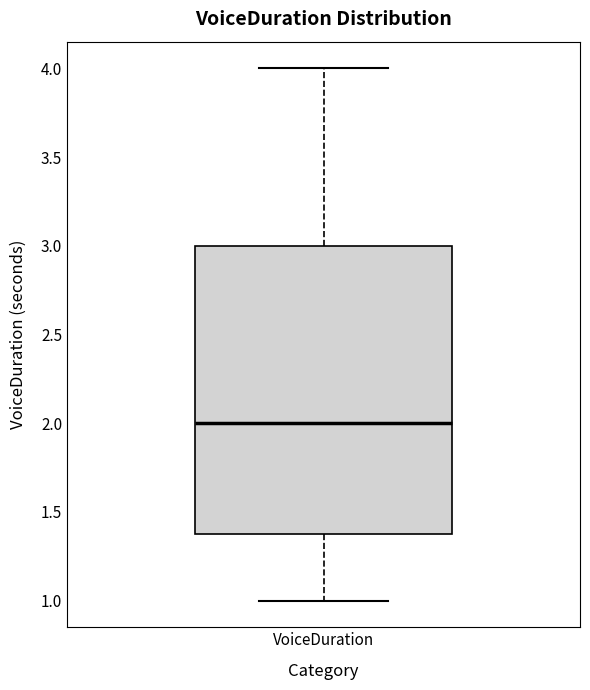

Where is the lower edge of the box for VoiceDuration on the y-axis? The values are not printed on the chart, so give them approximately, as read against the axis.

1.4